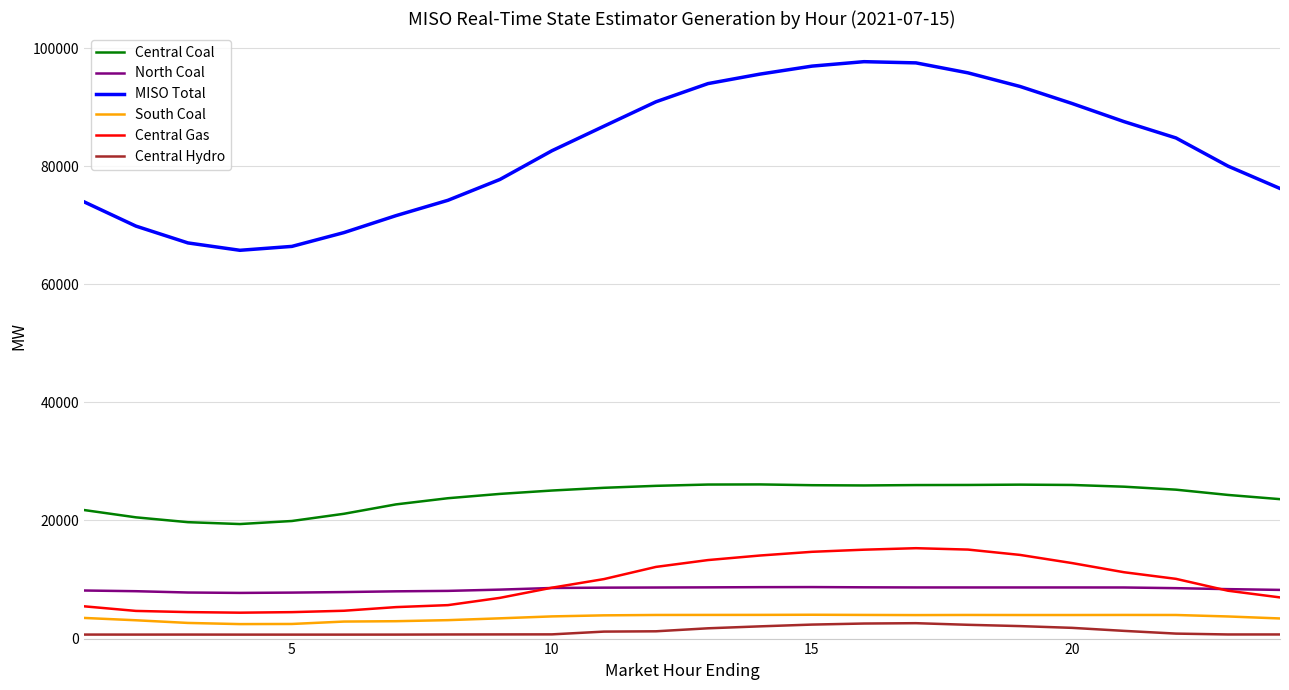

What is the highest value of the South Coal series?

4035.7